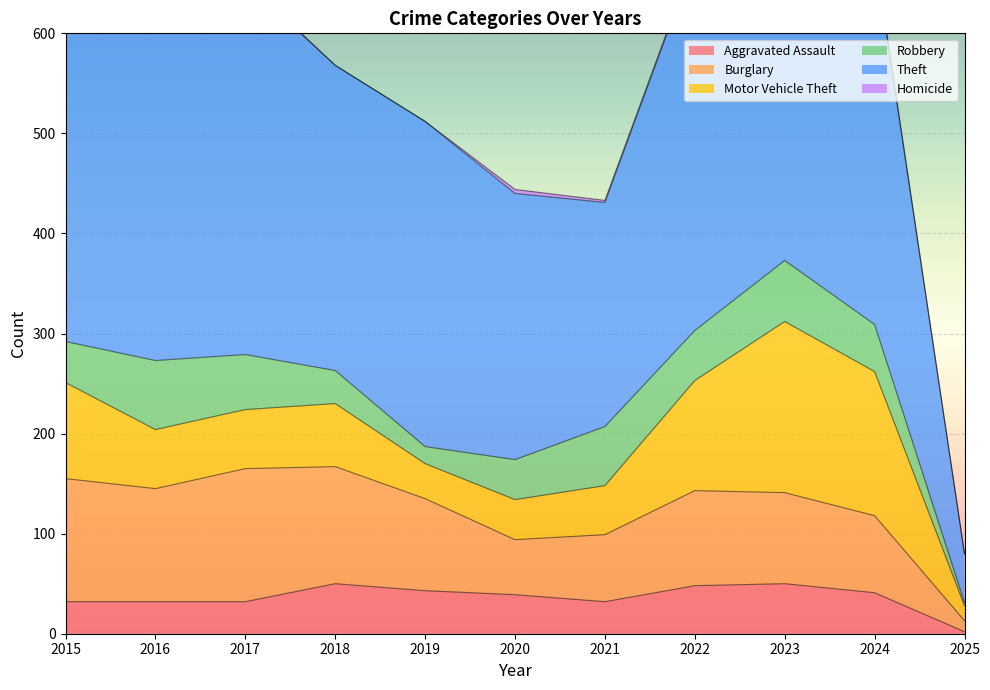

What is the total value across all series at 2017?

653